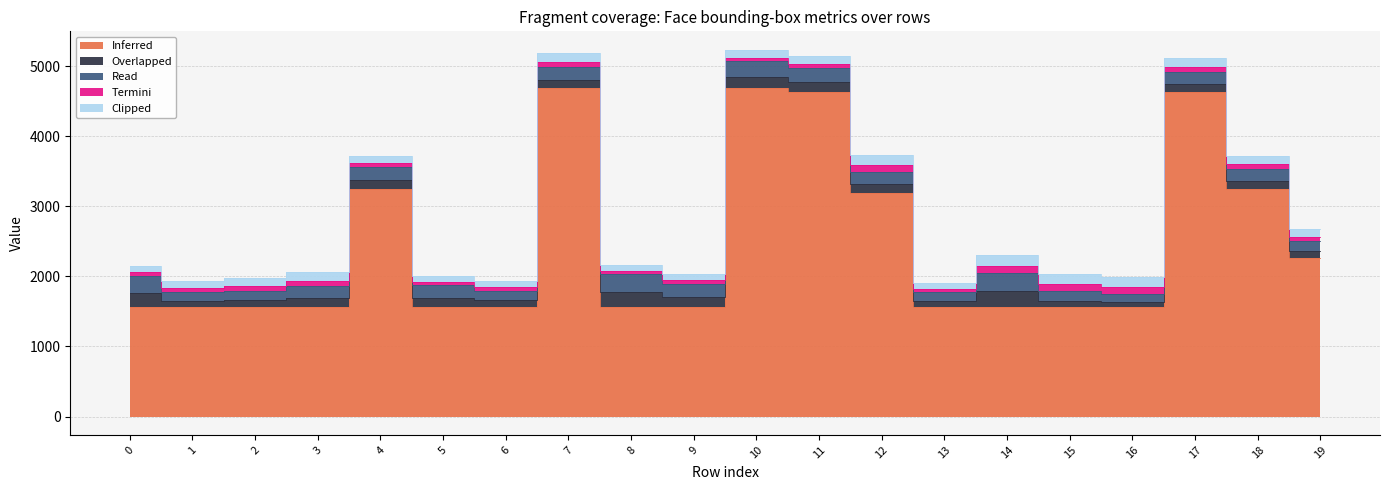

Read the Overlapped value at 10.

154